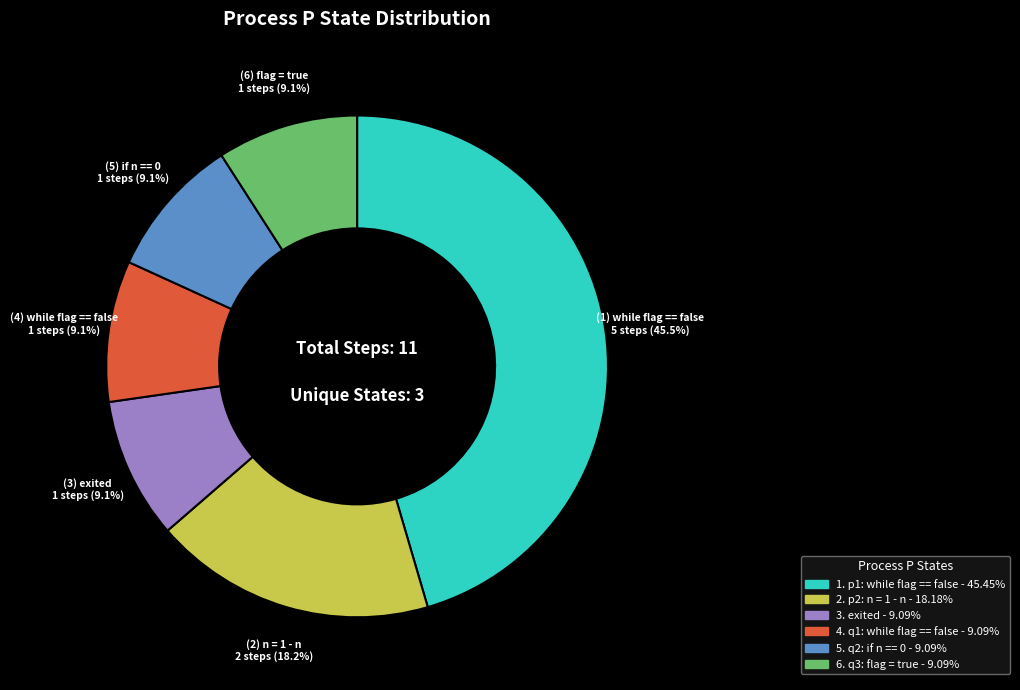

Is there any slice that represents more than half of the pie?

No